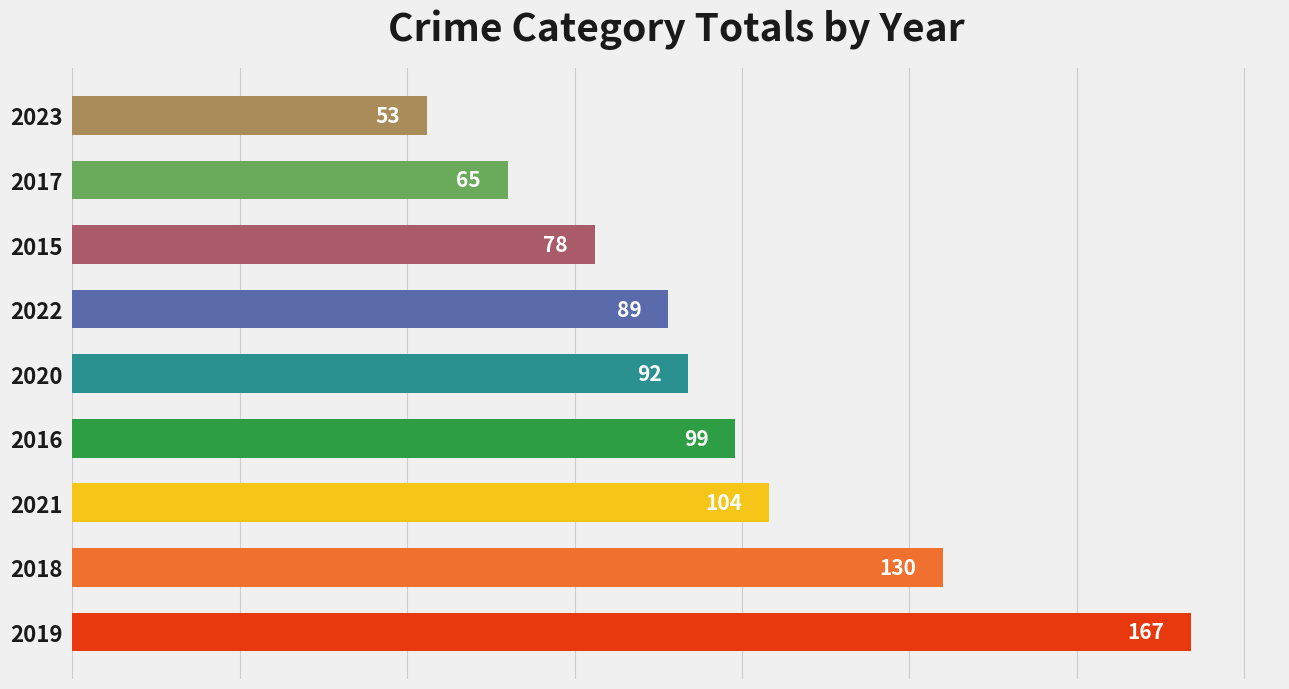

What is the greatest value displayed?

167